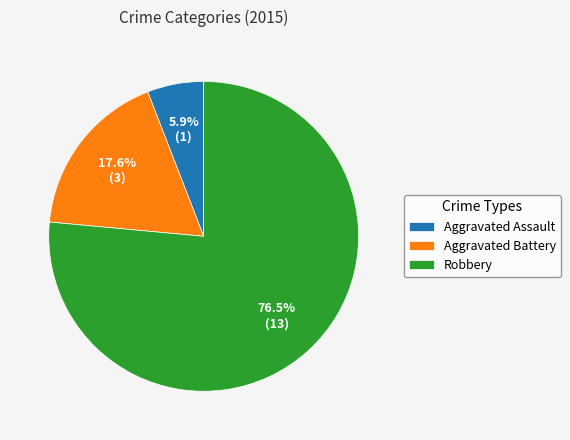

What portion of the pie excludes Aggravated Assault?

94.1%